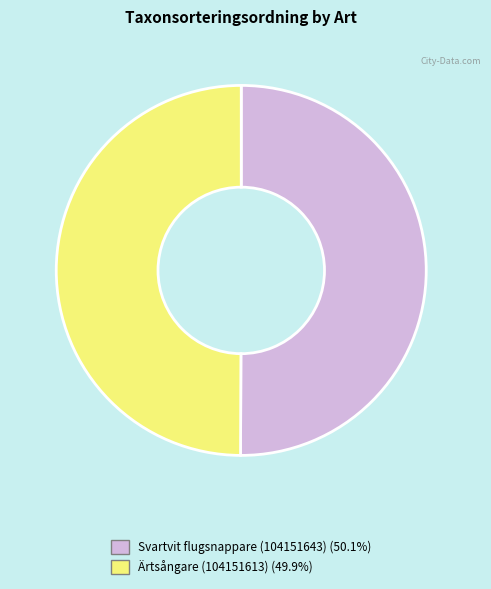

Approximately how many times larger is the value at Svartvit flugsnappare (104151643) compared to Ärtsångare (104151613)?

1.0